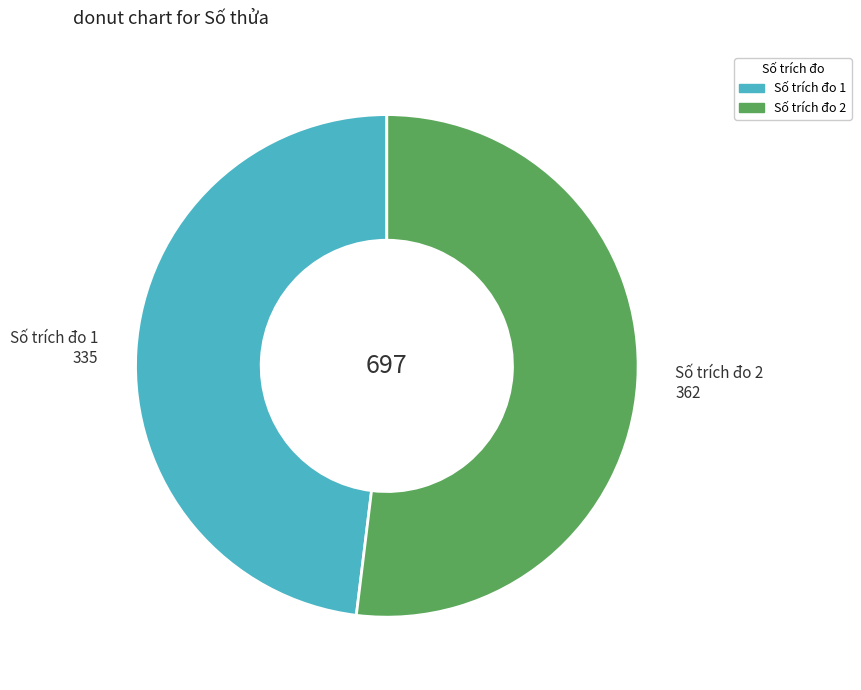

Rank the categories by value from highest to lowest.

Số trích đo 2 362, Số trích đo 1 335